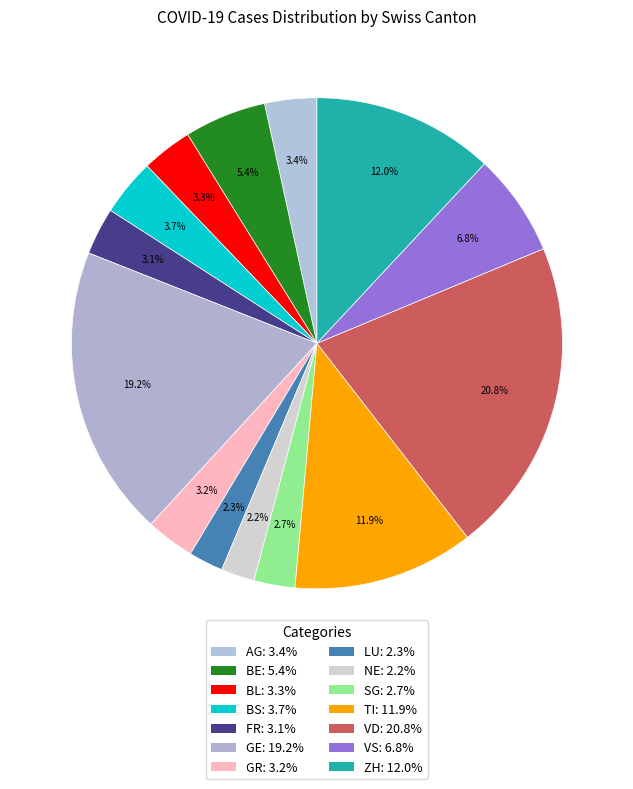

How many segments does this pie chart have?

14